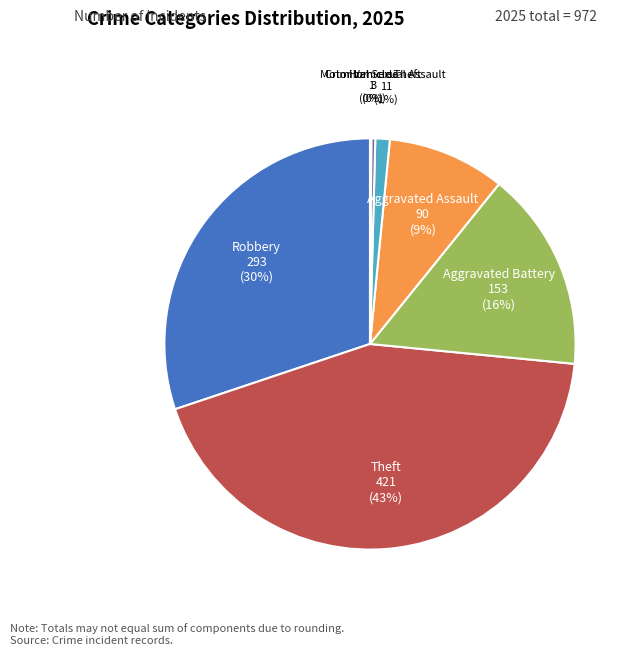

Does any single category account for the majority?

No